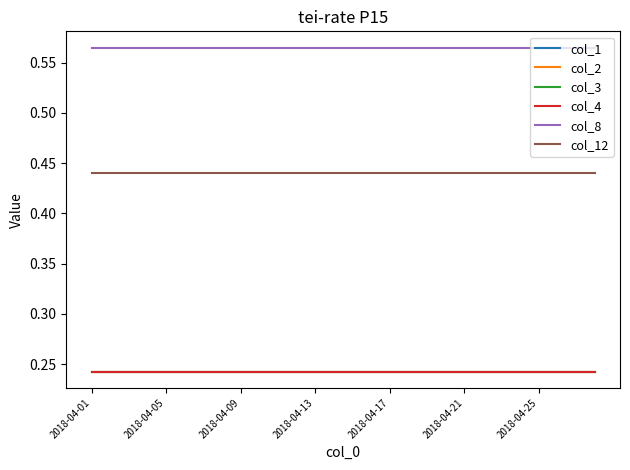

Is this an area chart (filled region under the line)?

No